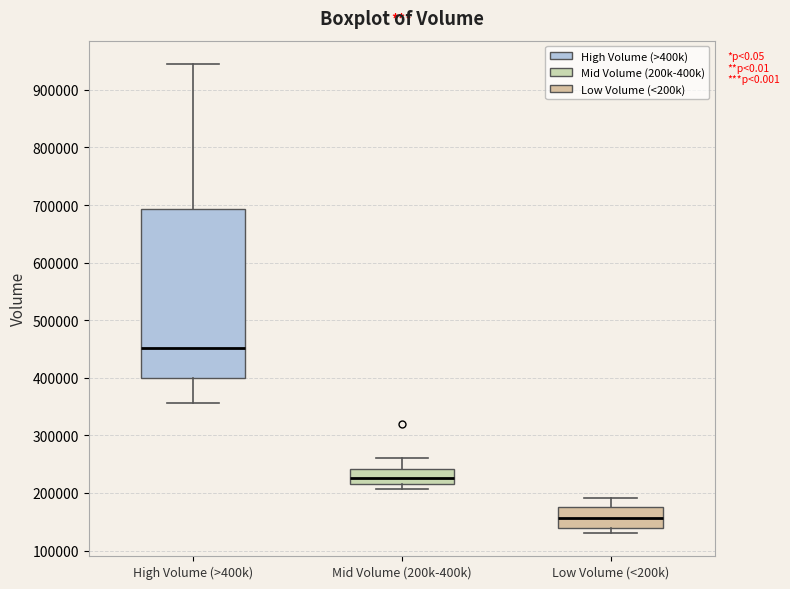

Where does the upper whisker of the box for Mid Volume (200k-400k) end on the y-axis? The values are not printed on the chart, so give them approximately, as read against the axis.

260000